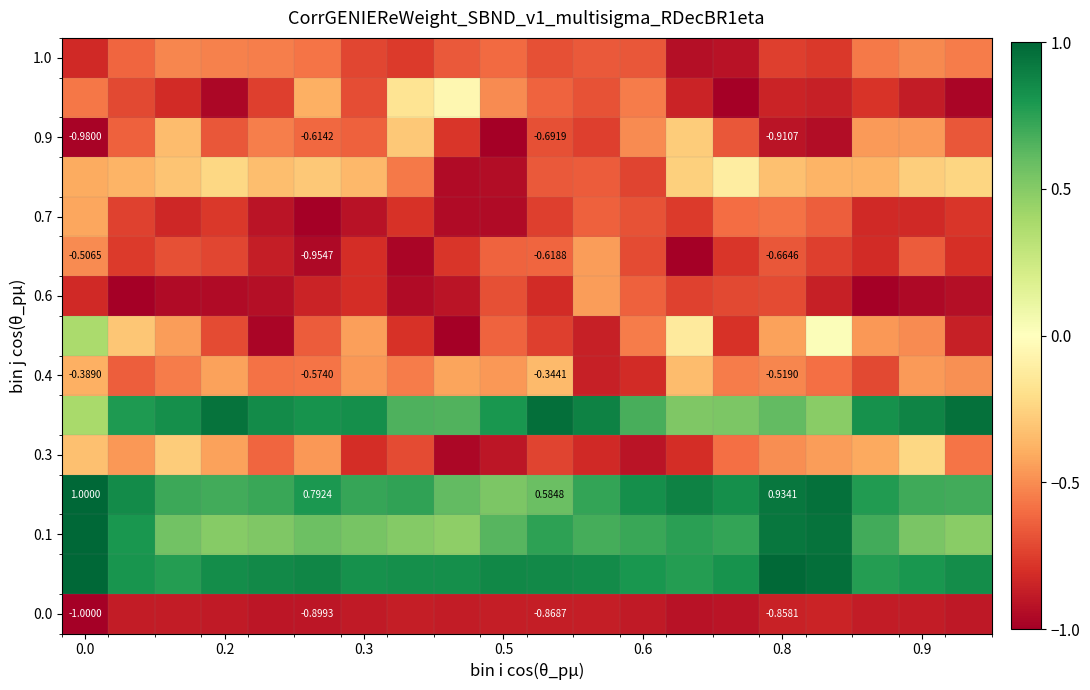

At how many categories does at least one series exceed 0?

20